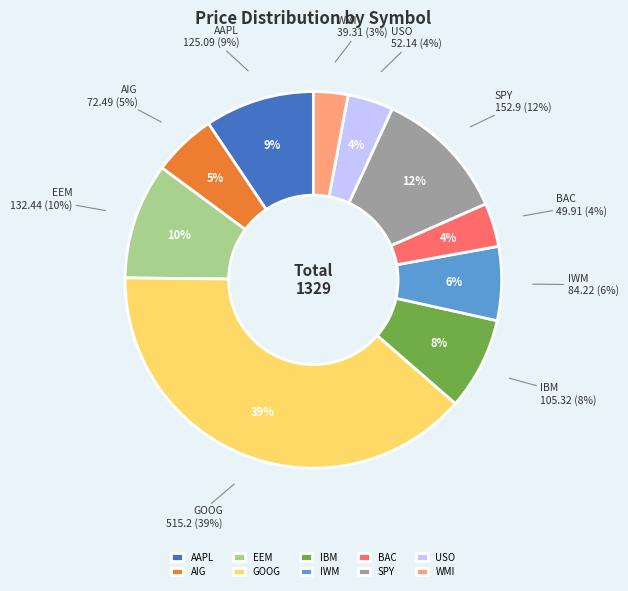

Which slice is the smallest?

WMI